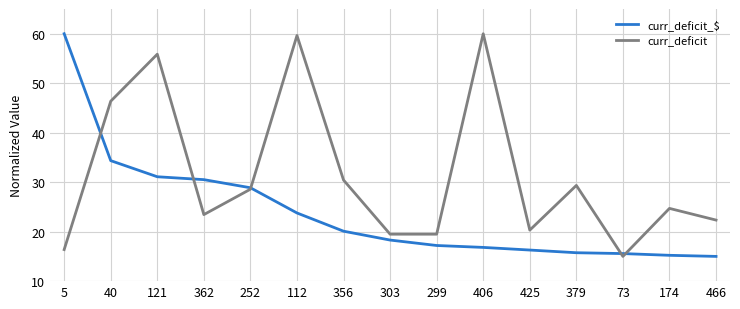

The curr_deficit series shows 18.8 at 356. True or false?

False